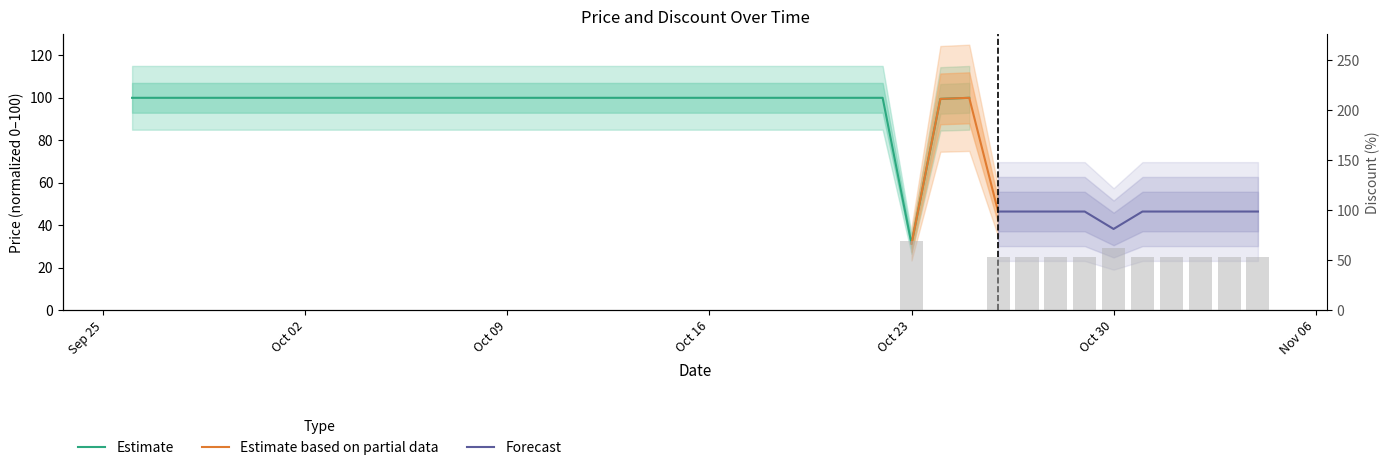

True or false: the data shows 33 at 2023-10-03.

False